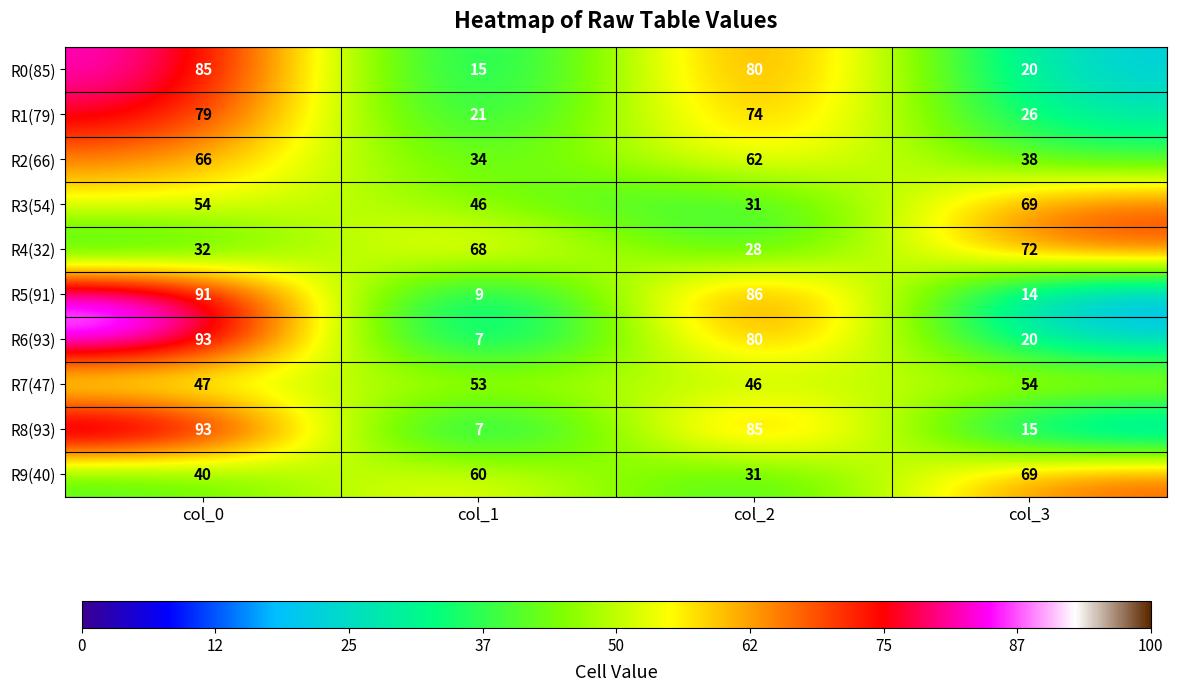

At which category does the chart reach its minimum across all series?

col_1